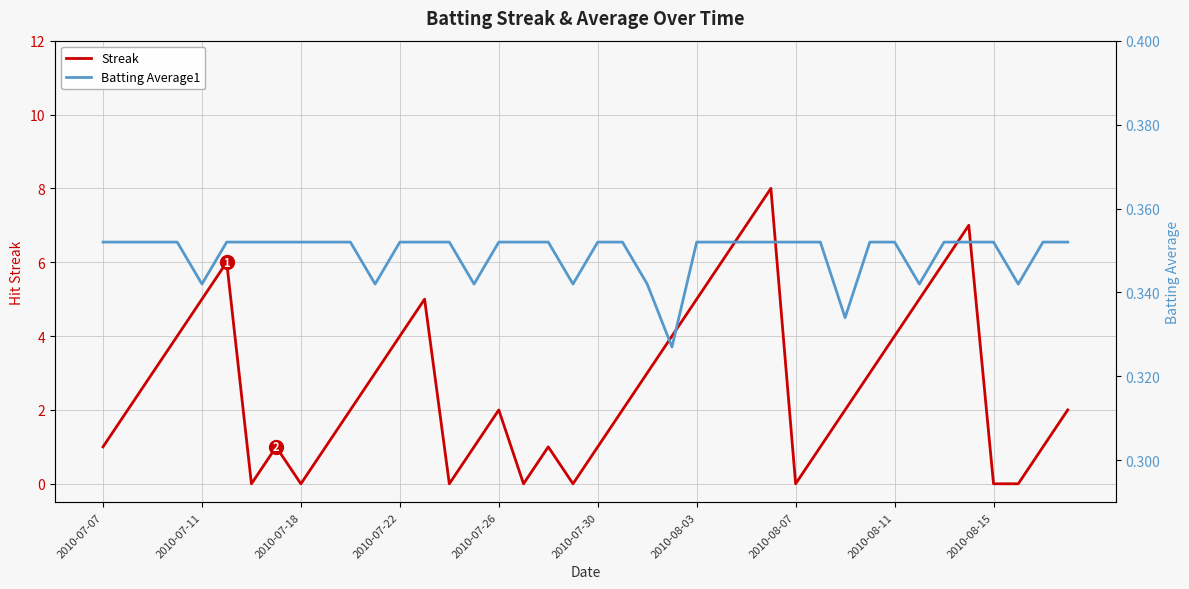

What is the highest value of the Streak series?

8